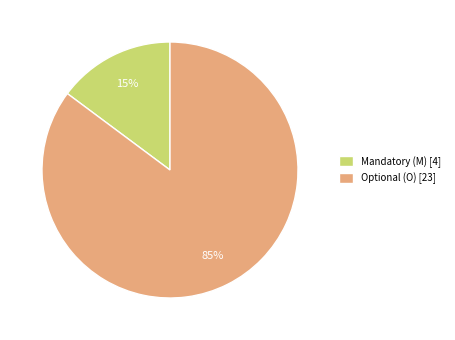

Is it true that Optional (O) is 92% of the pie?

False